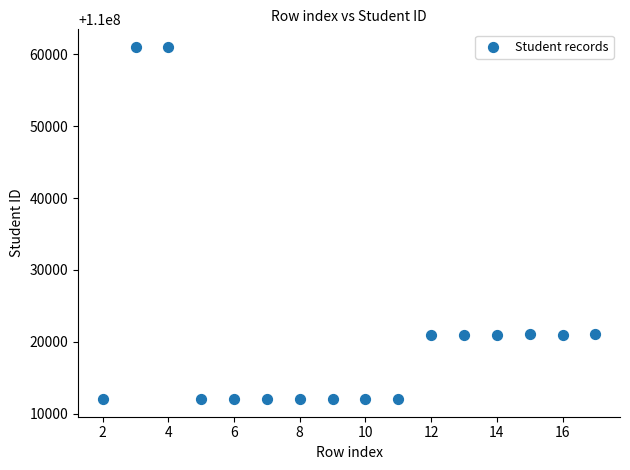

What is the range of X values (max minus min)?

15